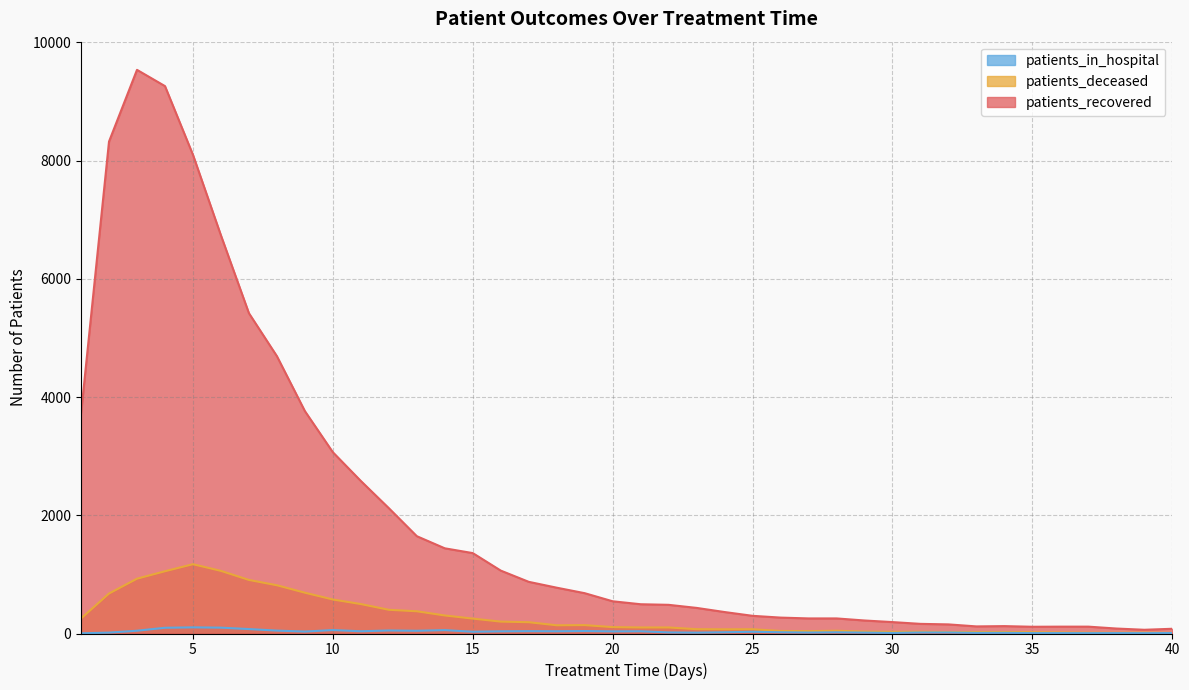

What is the difference between the second highest and second lowest values in the patients_deceased series?

1046